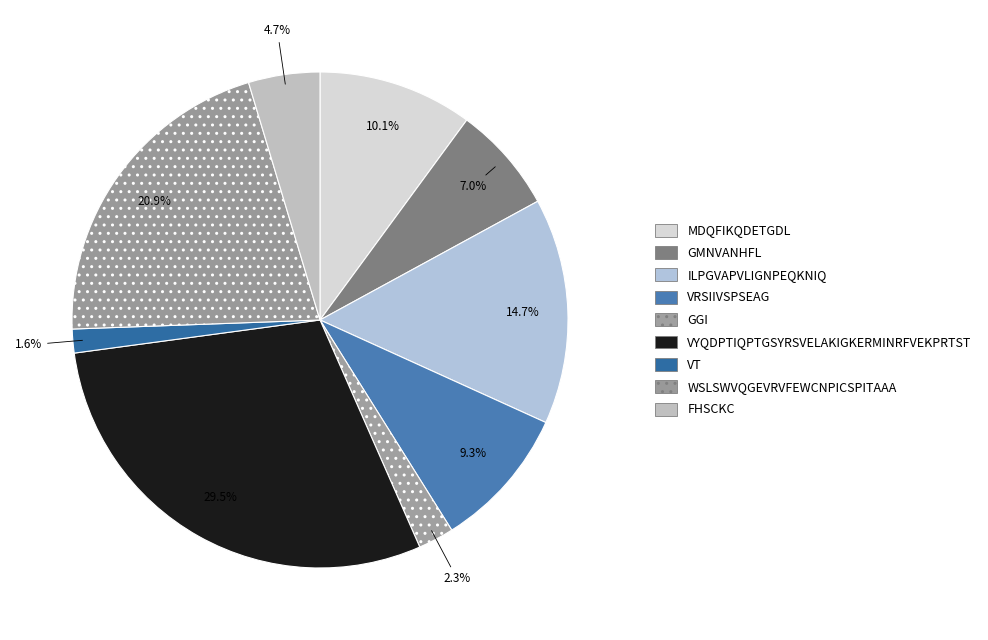

To the nearest percent, what is the difference between the largest and smallest slice percentages?

28%